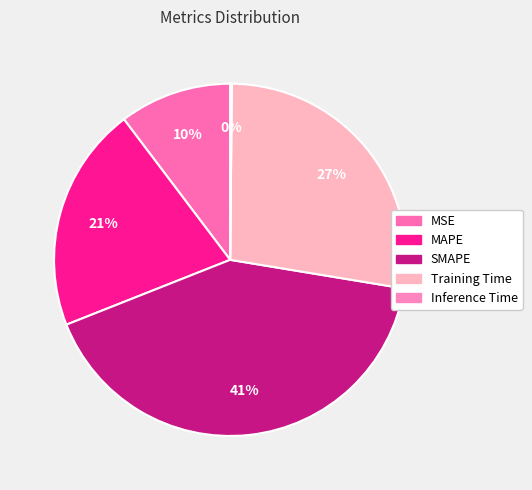

What percentage is the Training Time slice, to the nearest percent?

27%